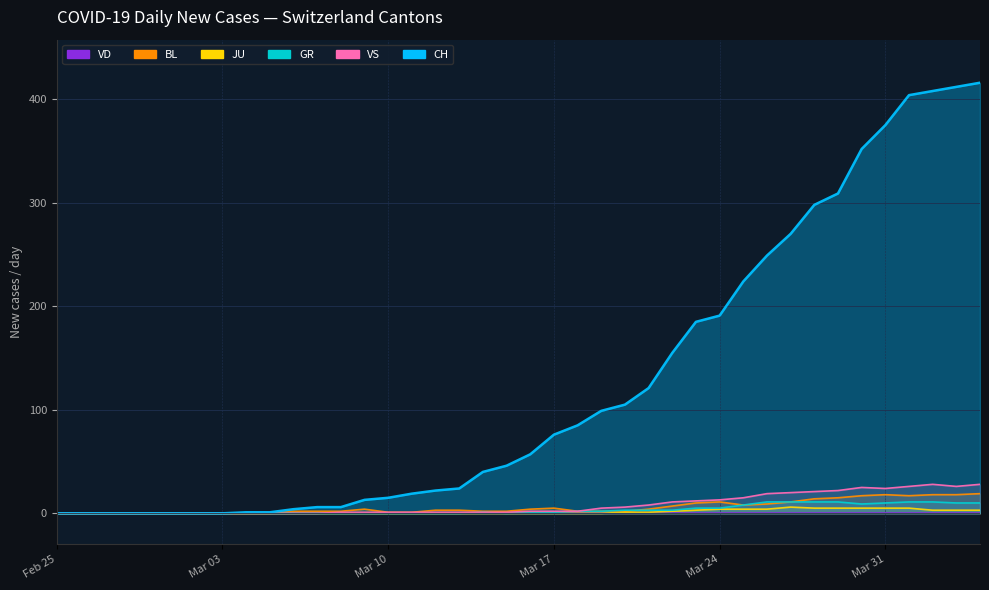

How many values in the VS series are below 2?

20